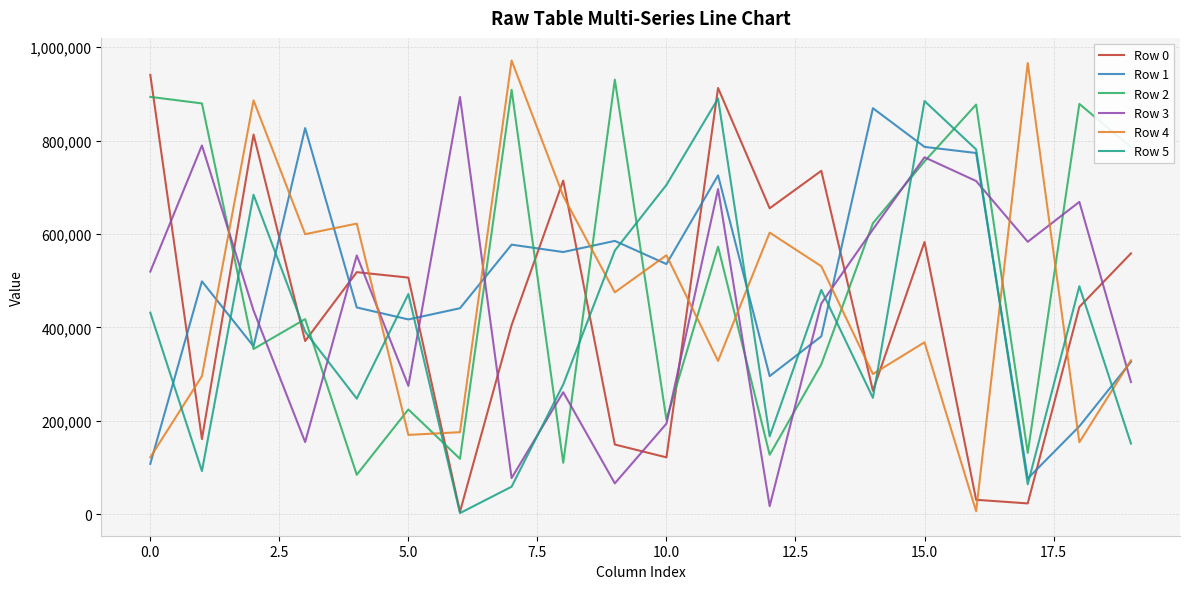

What is the maximum value shown in the chart?

971445